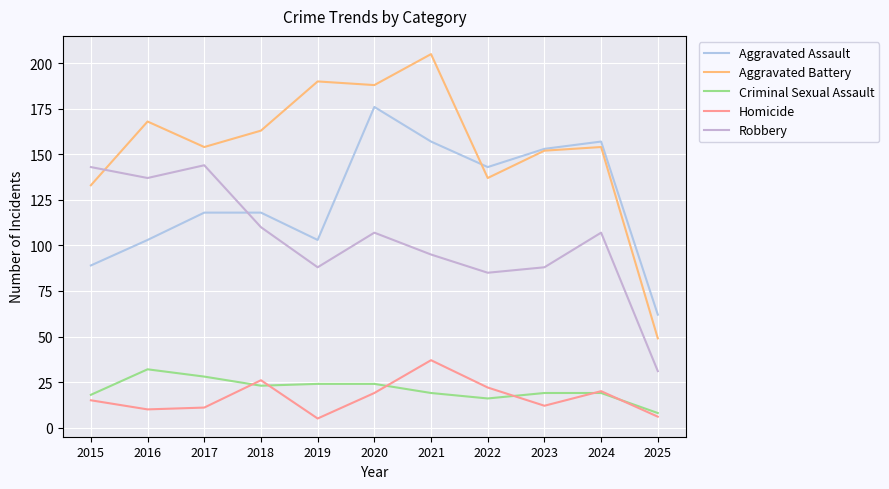

Does the chart have visible grid lines?

Yes